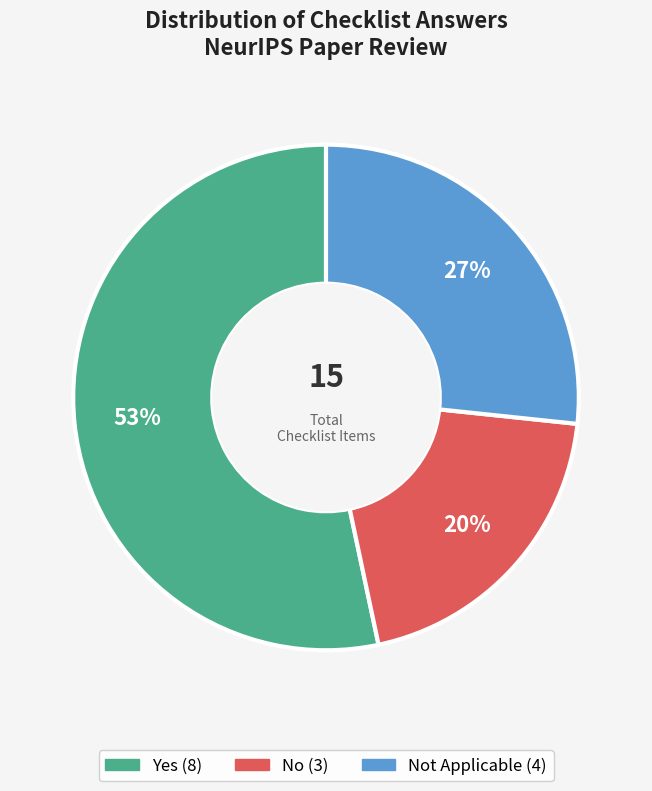

To the nearest percent, what is the difference between the largest and smallest slice percentages?

33%